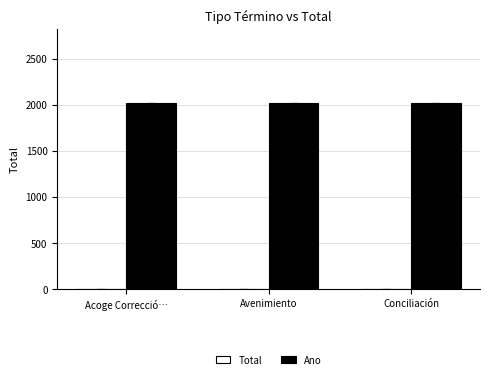

What is the greatest value displayed?

2017